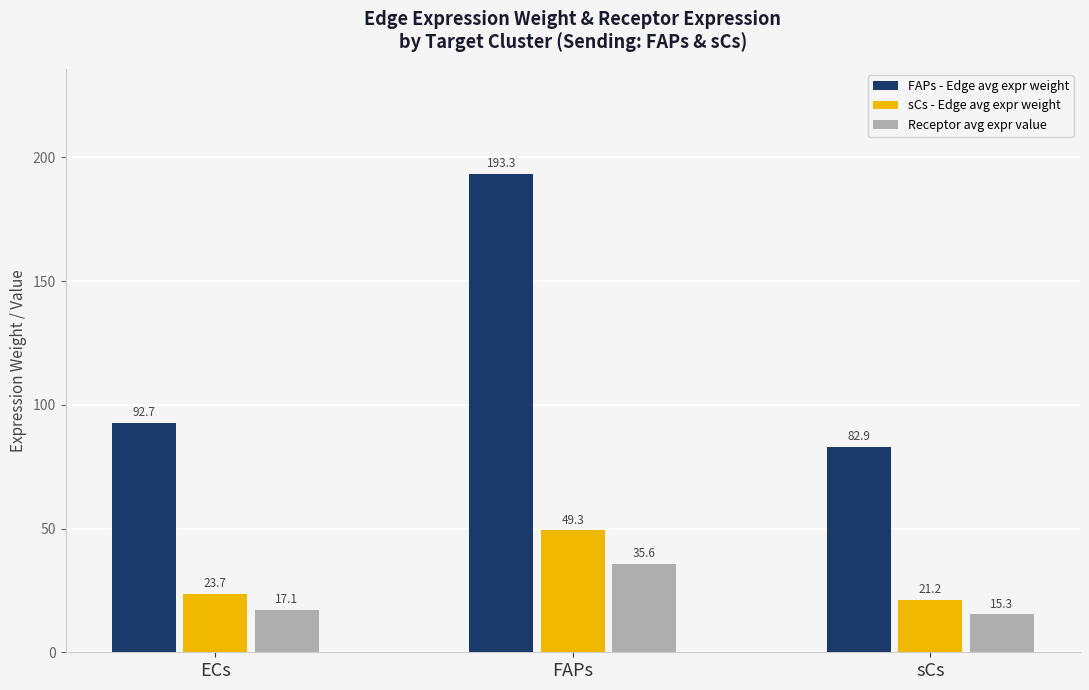

What is the spread (max minus min) of values at ECs?

75.6